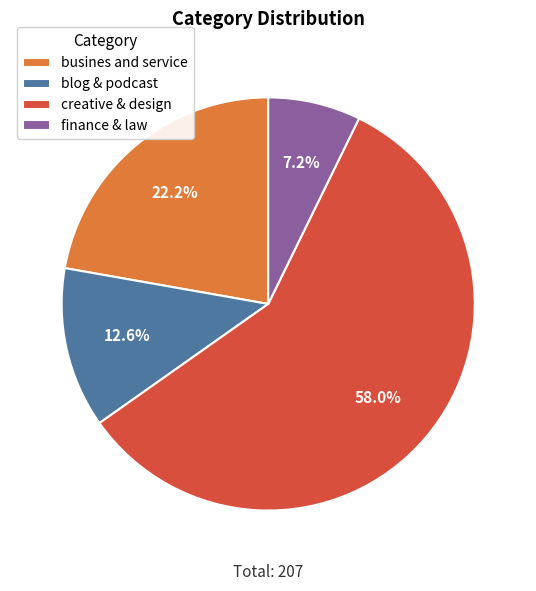

What percentage is the creative & design slice, to the nearest percent?

58%